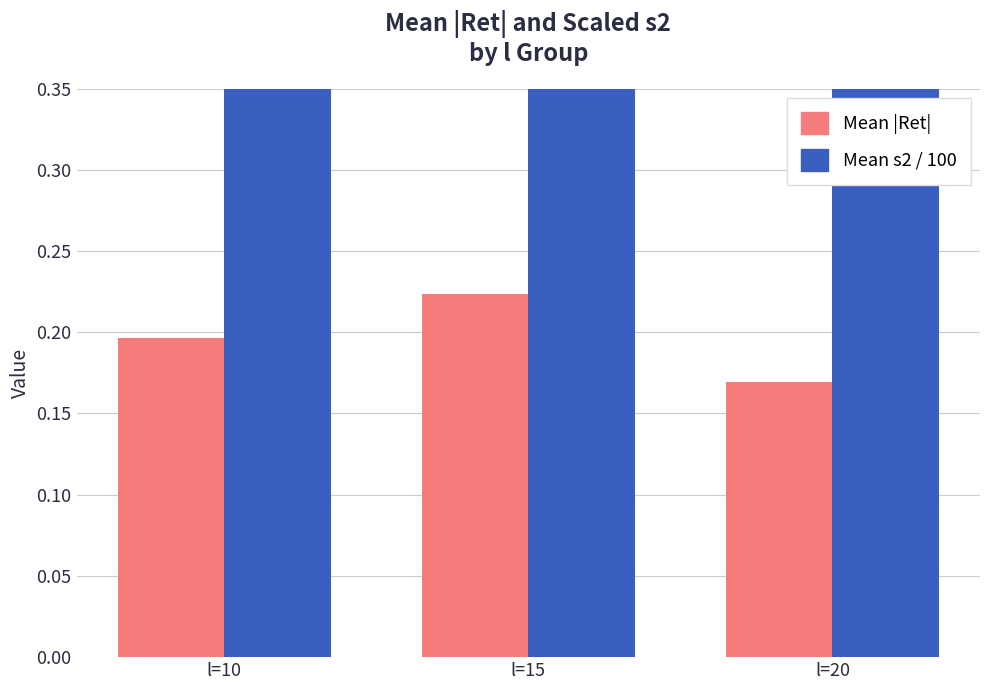

How many categories are shown in the chart?

3